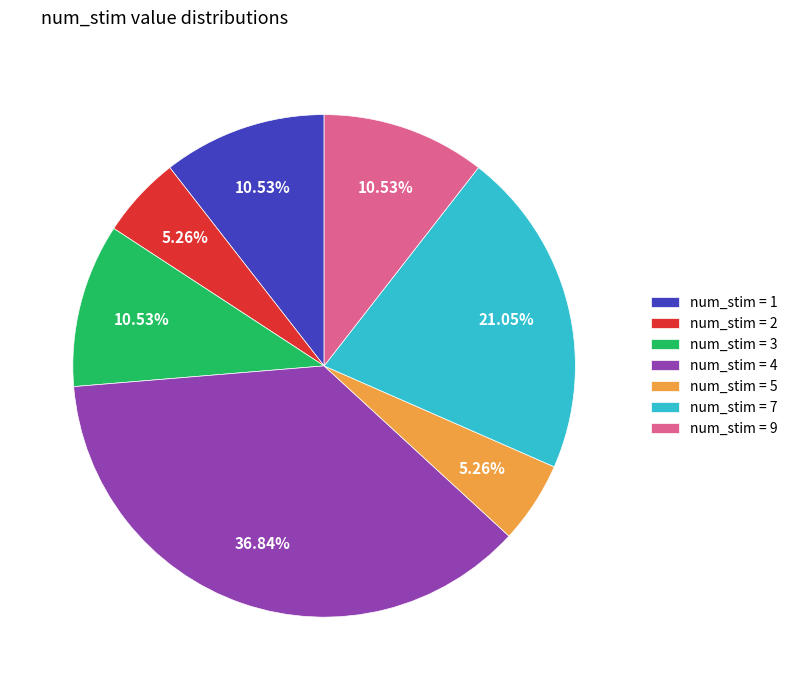

Which has a higher value, num_stim = 3 or num_stim = 2?

num_stim = 3